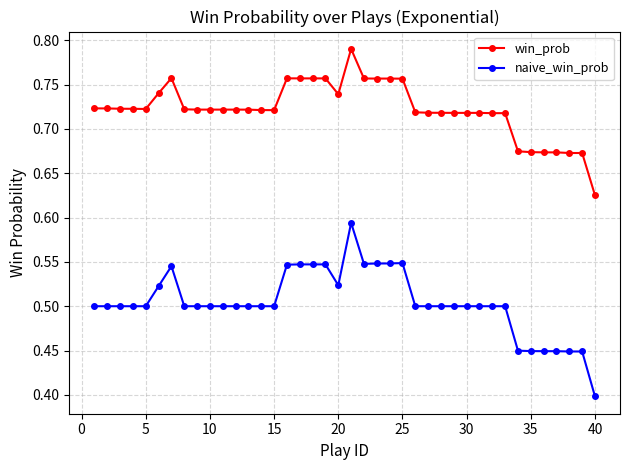

True or false: win_prob and naive_win_prob cross at least once.

False